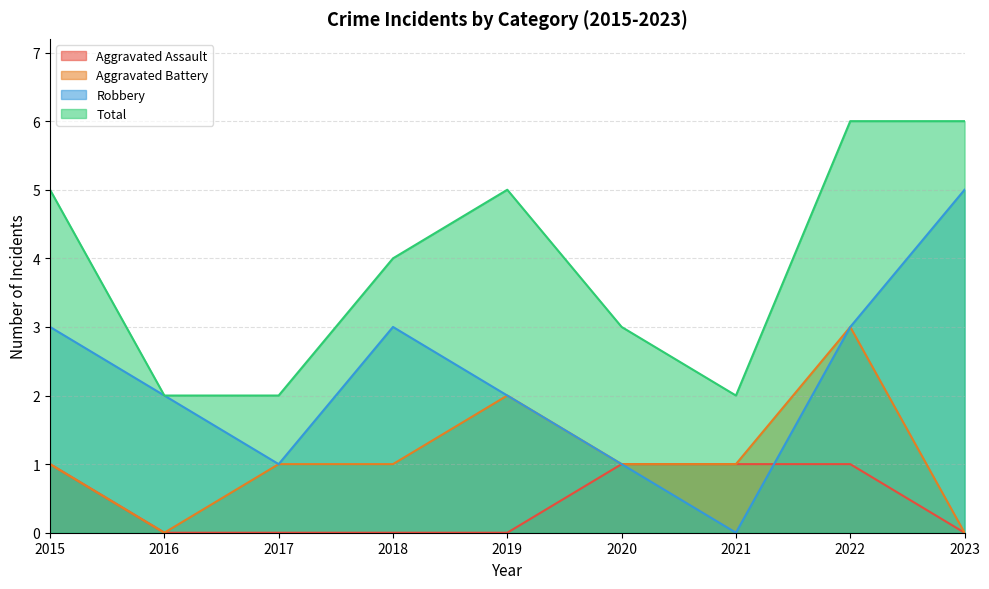

Which series changed the most between 2021 and 2022?

Total